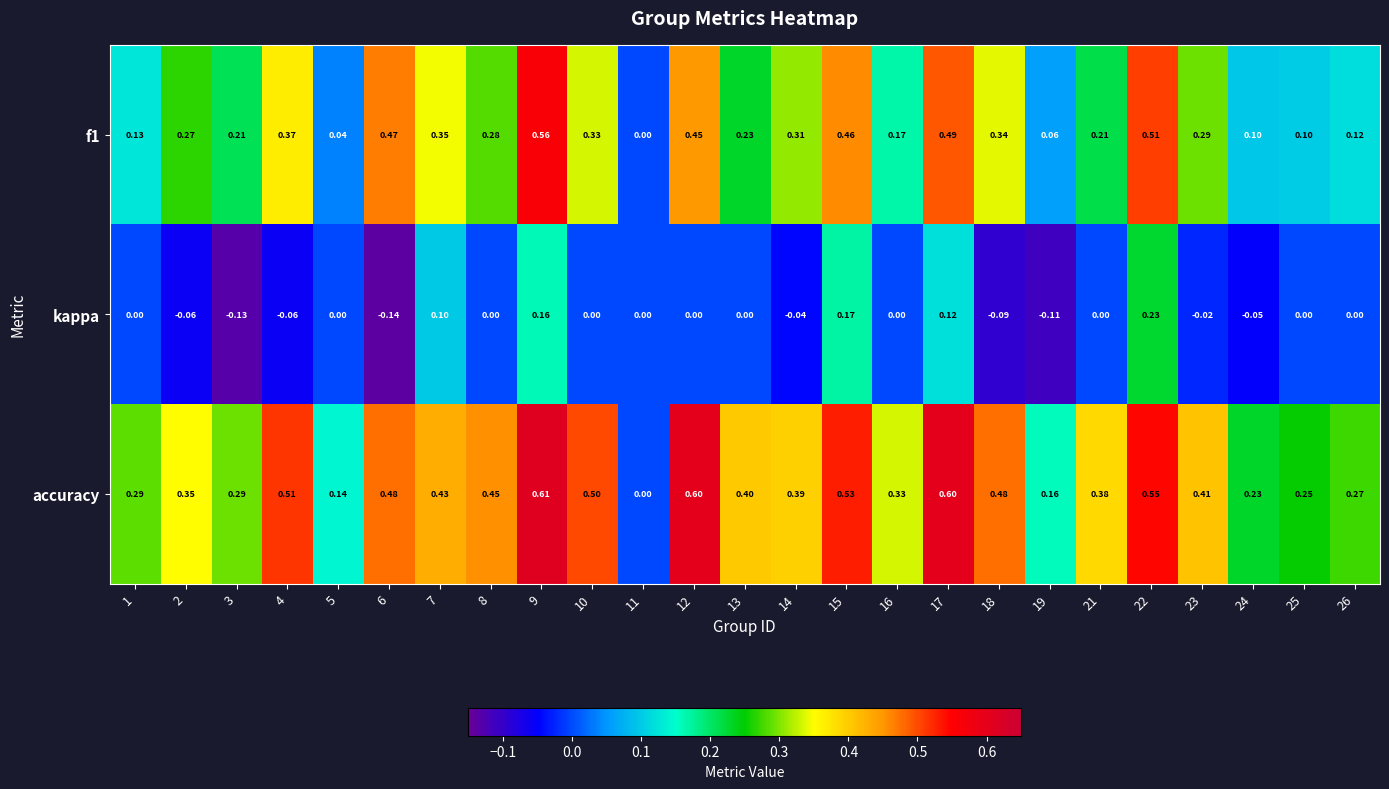

What is the total value across all series at 4?

0.8